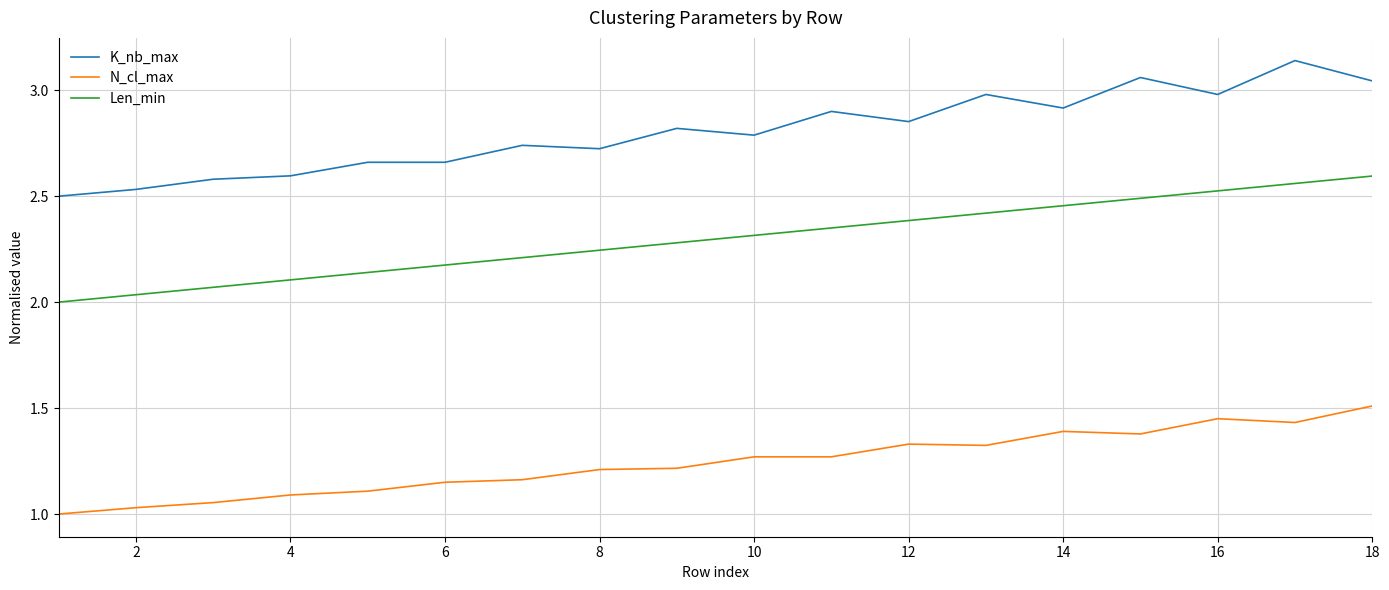

True or false: K_nb_max and N_cl_max intersect in this chart.

False